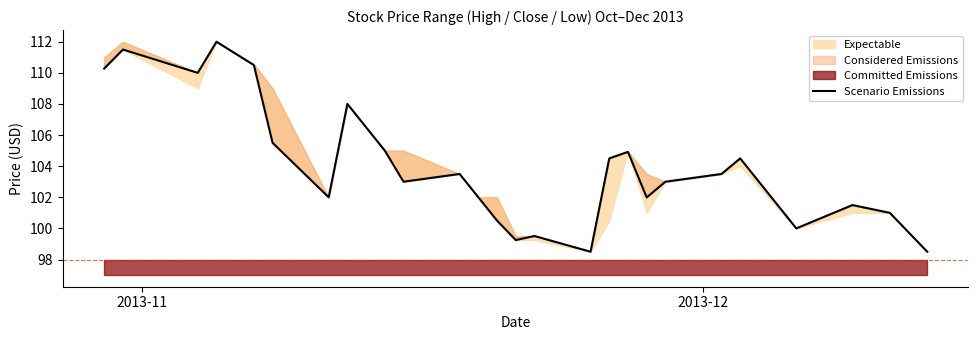

How many lines are shown in the chart?

1